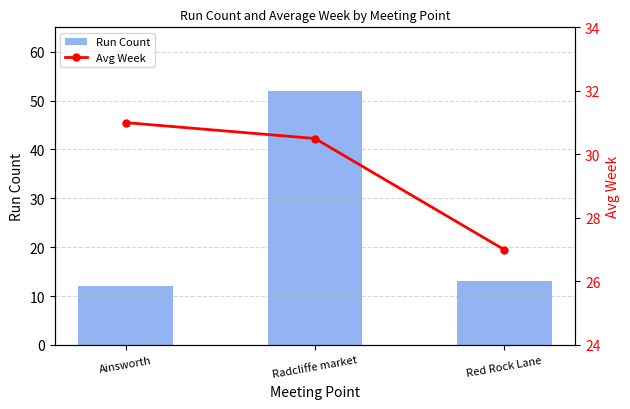

The Run Count series shows 13.0 at Red Rock Lane. True or false?

True